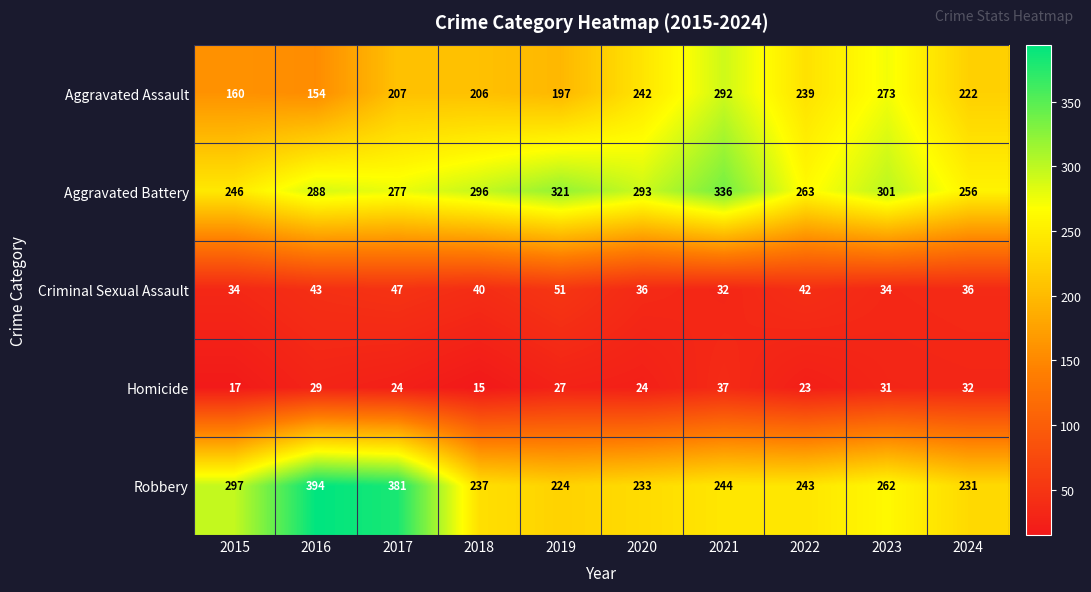

The Robbery series shows 131 at 2022. True or false?

False